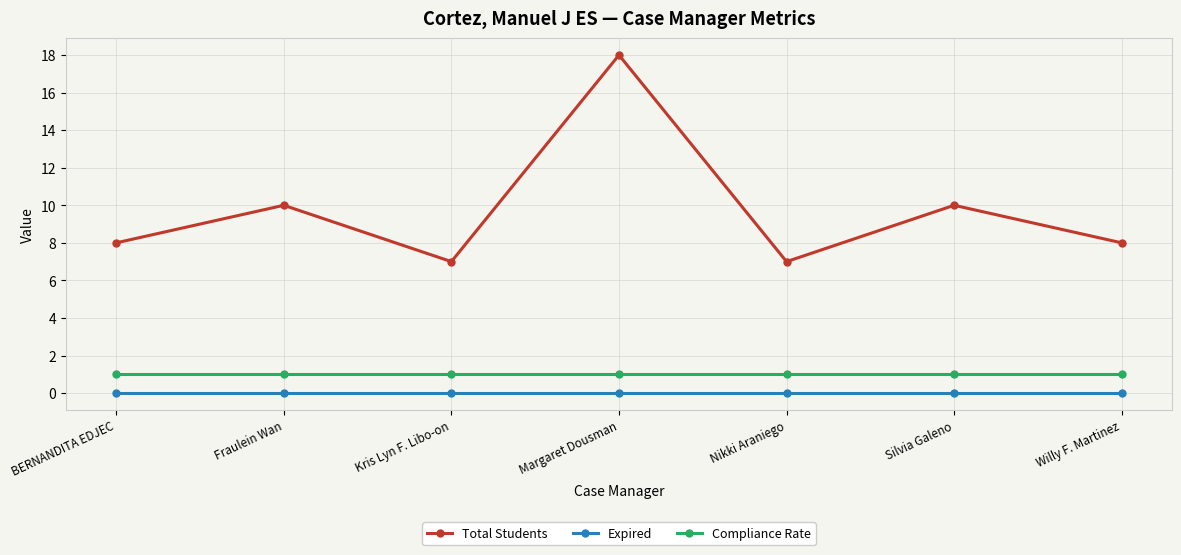

True or false: Total Students has more than 0 interior local peaks.

True